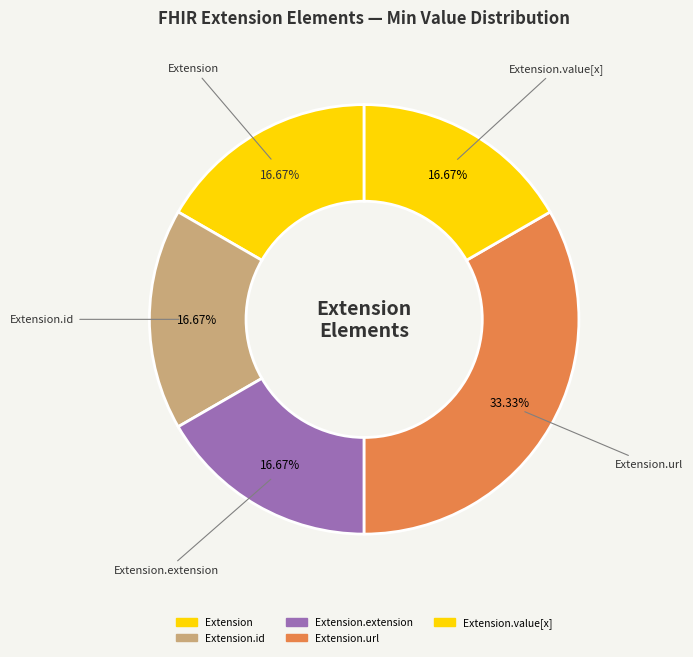

Is there a majority slice in this chart?

No